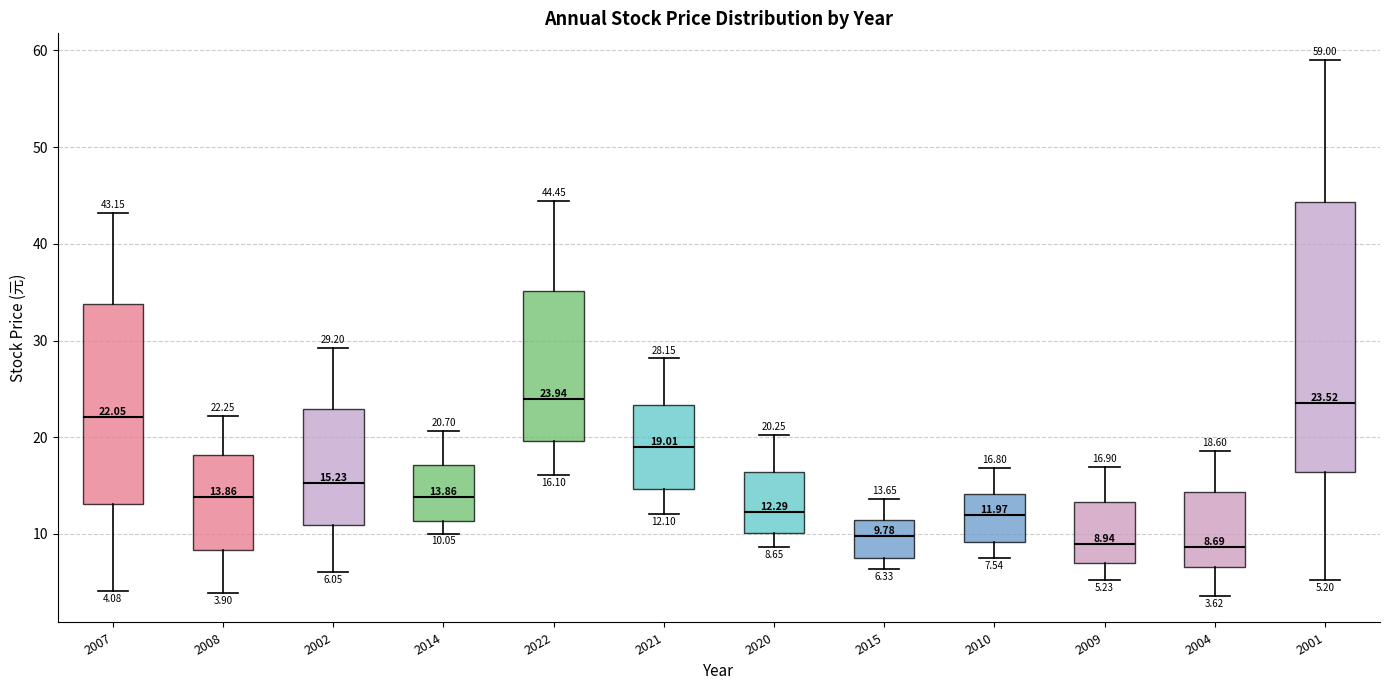

Comparing the boxes themselves (not the whiskers), which one is the tallest?

2001